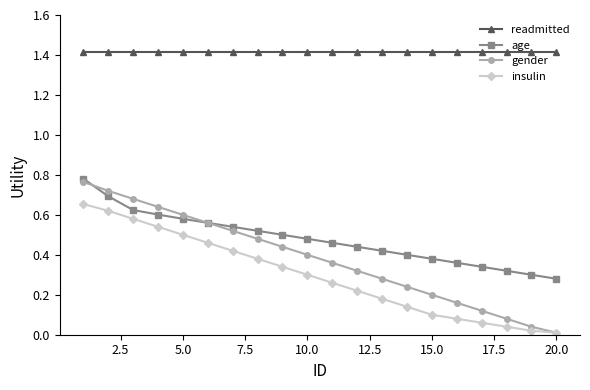

Which series has the widest spread of values?

gender